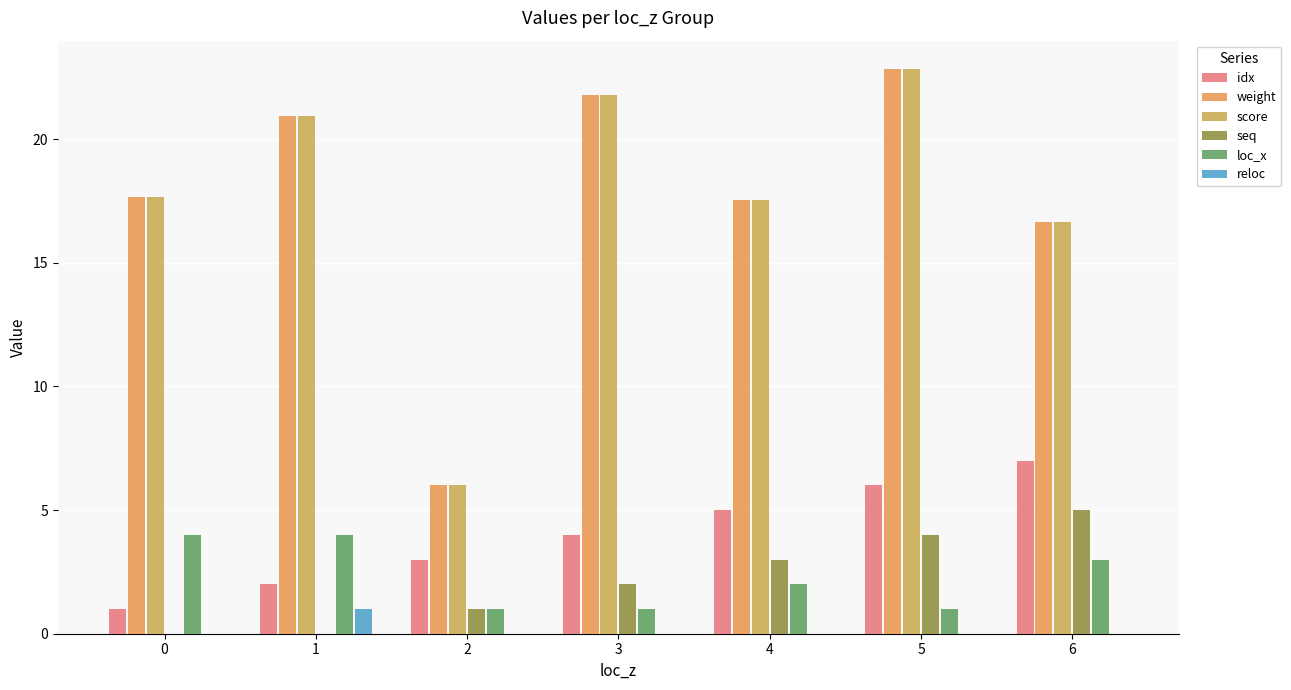

At which category is the sum across all series the highest?

5